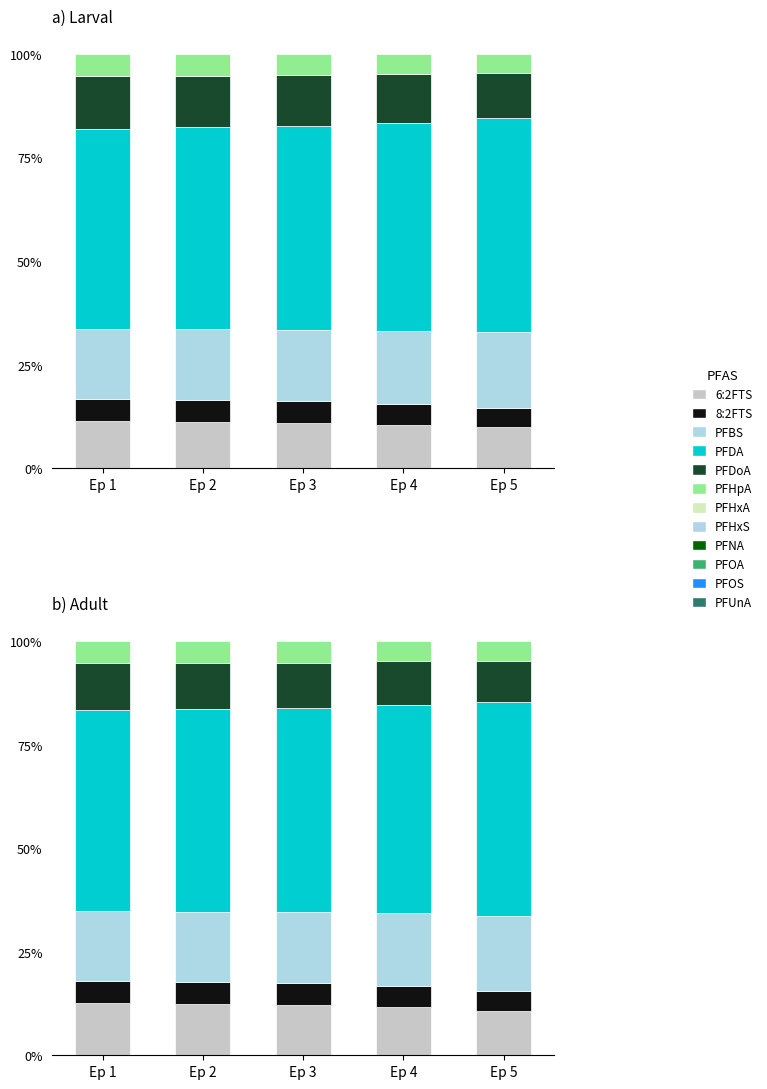

What is the highest value of the 6:2FTS series?

12.7